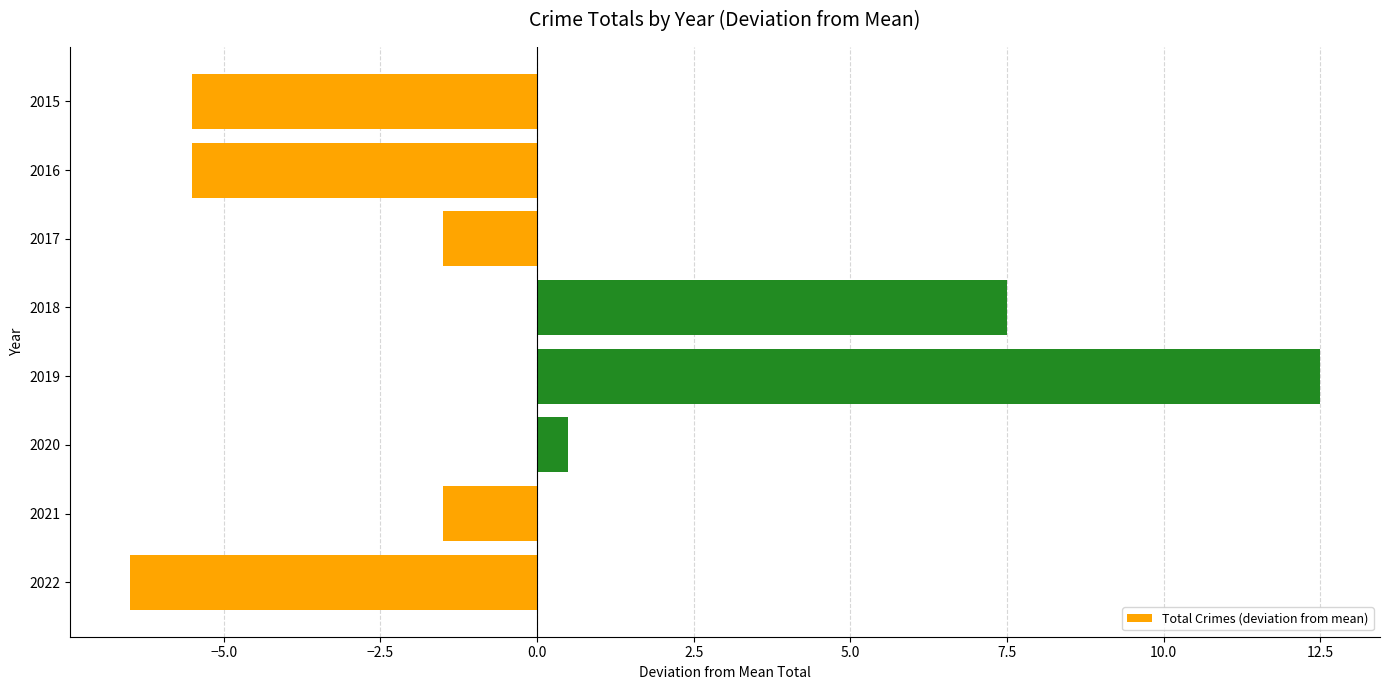

Reading top to bottom, what are all the values shown in this chart?

-5.5	-5.5	-1.5	7.5	12.5	0.5	-1.5	-6.5